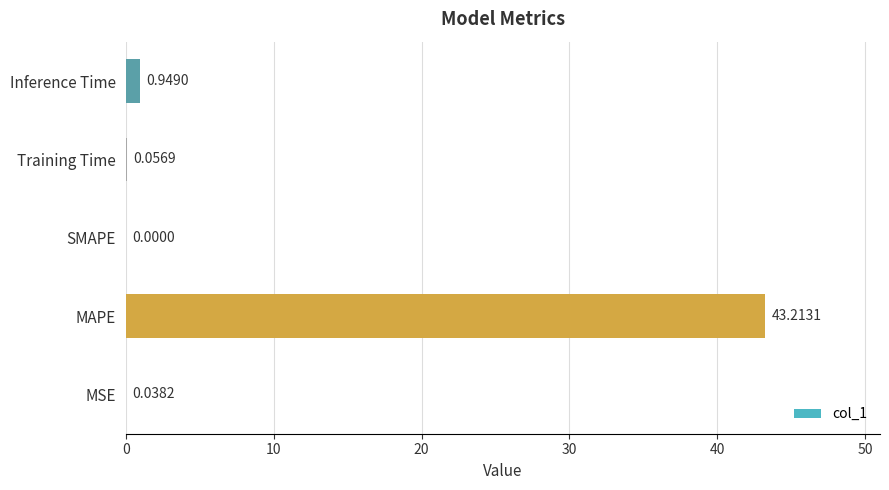

What is the change in value from MAPE to Inference Time?

-42.3